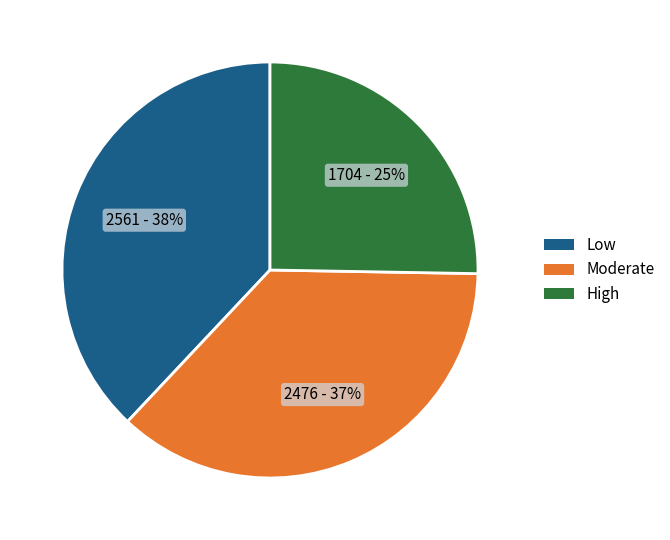

Is there a majority slice in this chart?

No